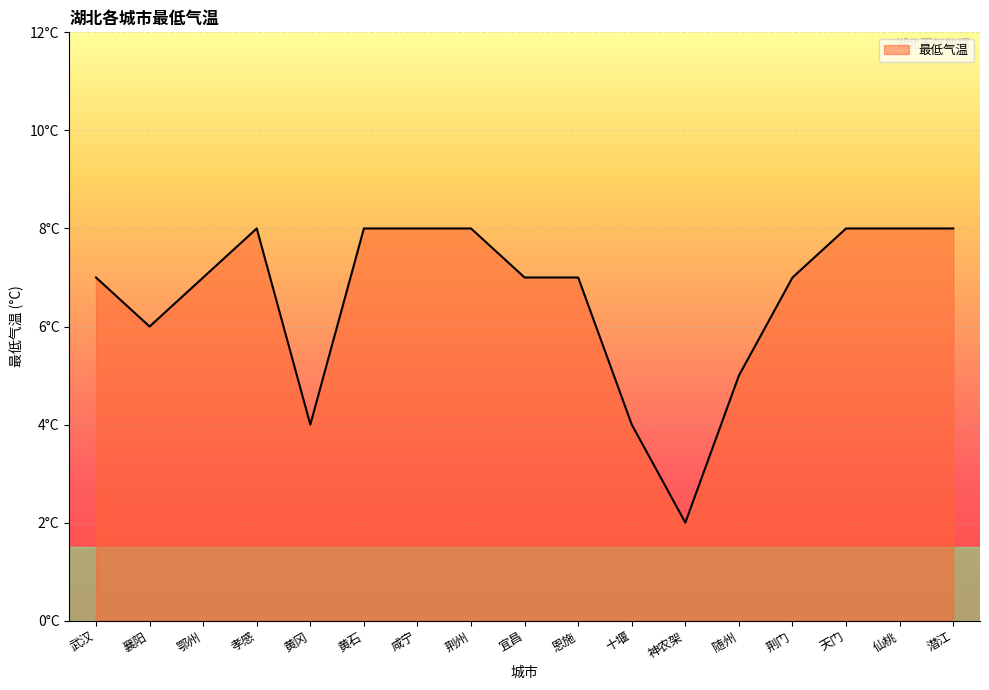

Does the chart have visible grid lines?

Yes